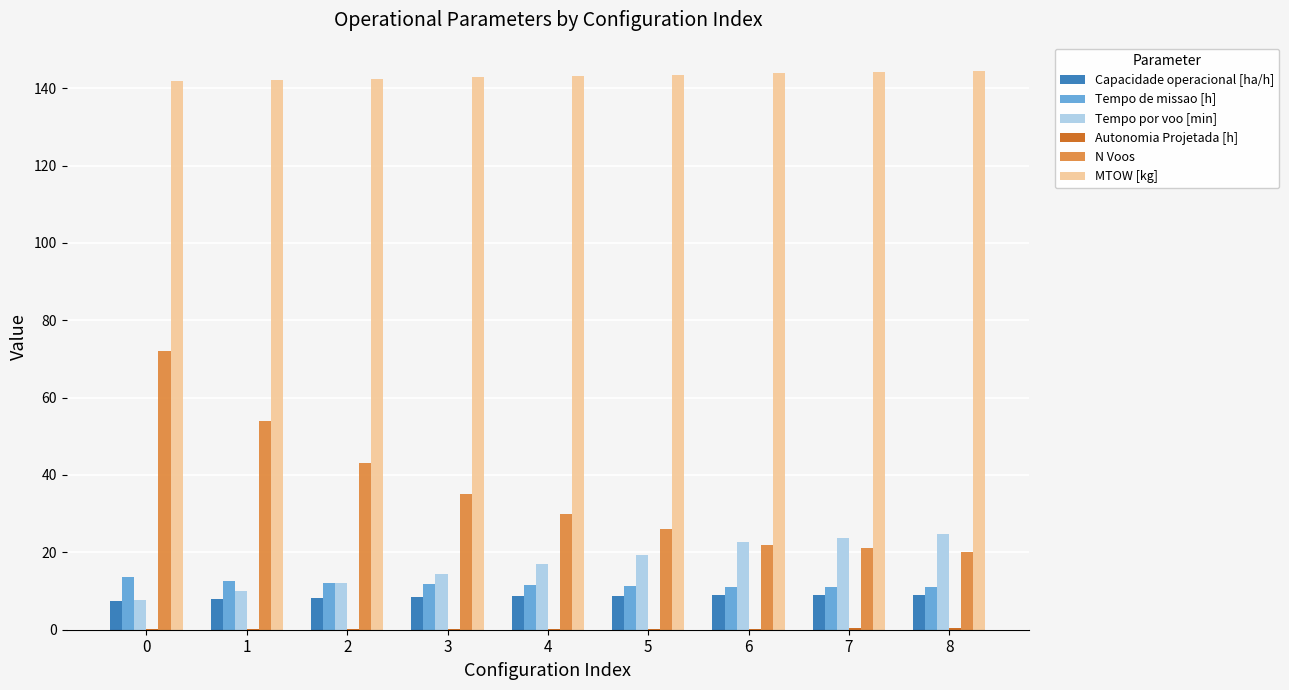

Which series changed the most between 1 and 4?

N Voos